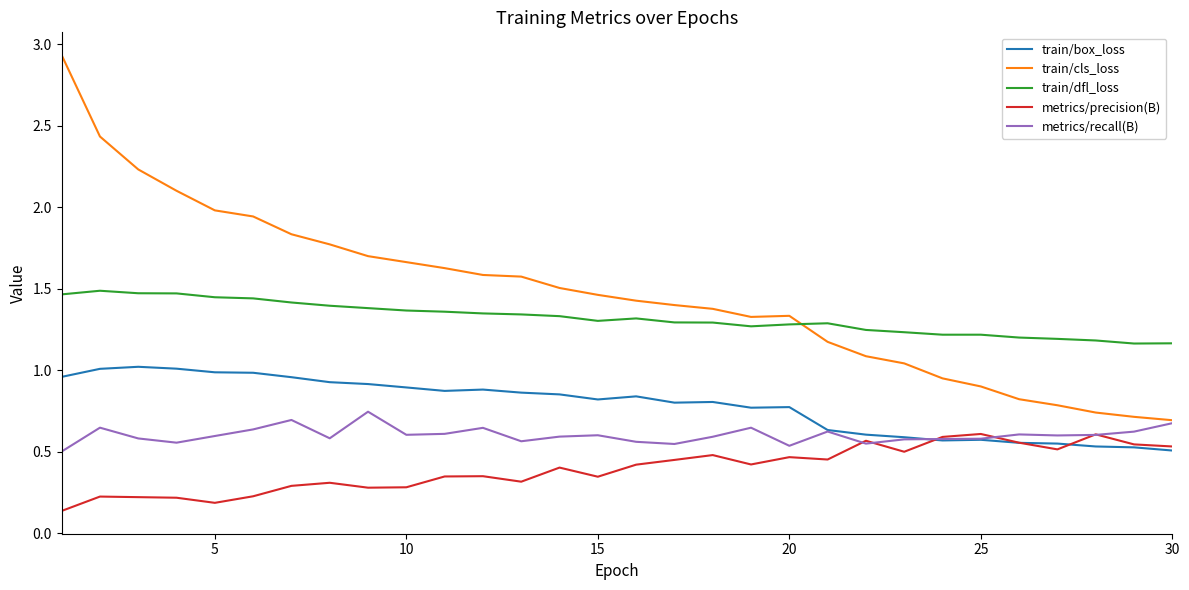

Rank the series by their maximum value, from highest to lowest.

train/cls_loss, train/dfl_loss, train/box_loss, metrics/recall(B), metrics/precision(B)